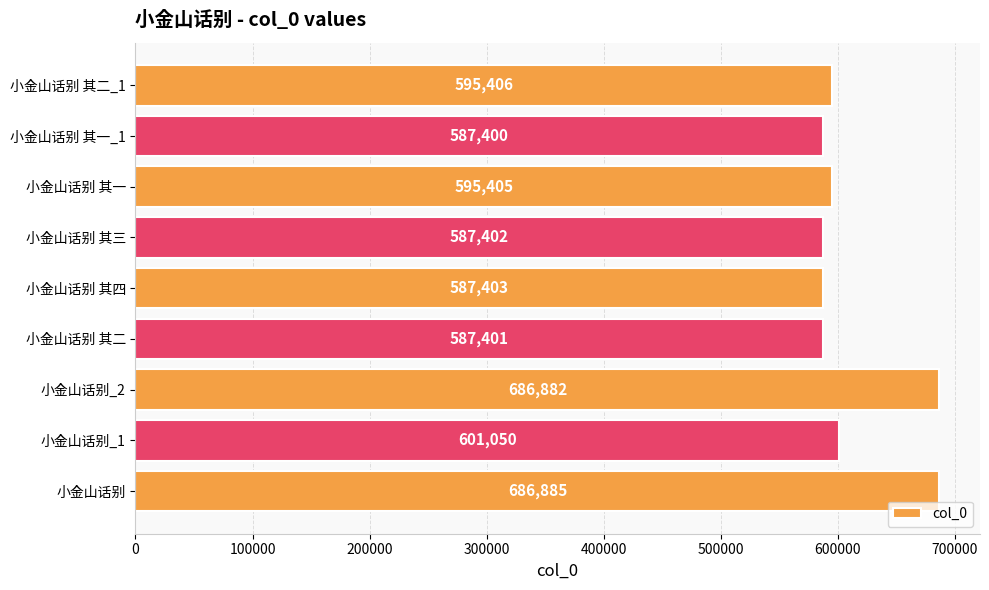

What is the approximate value at 小金山话别 其三, to the nearest 10?

587400